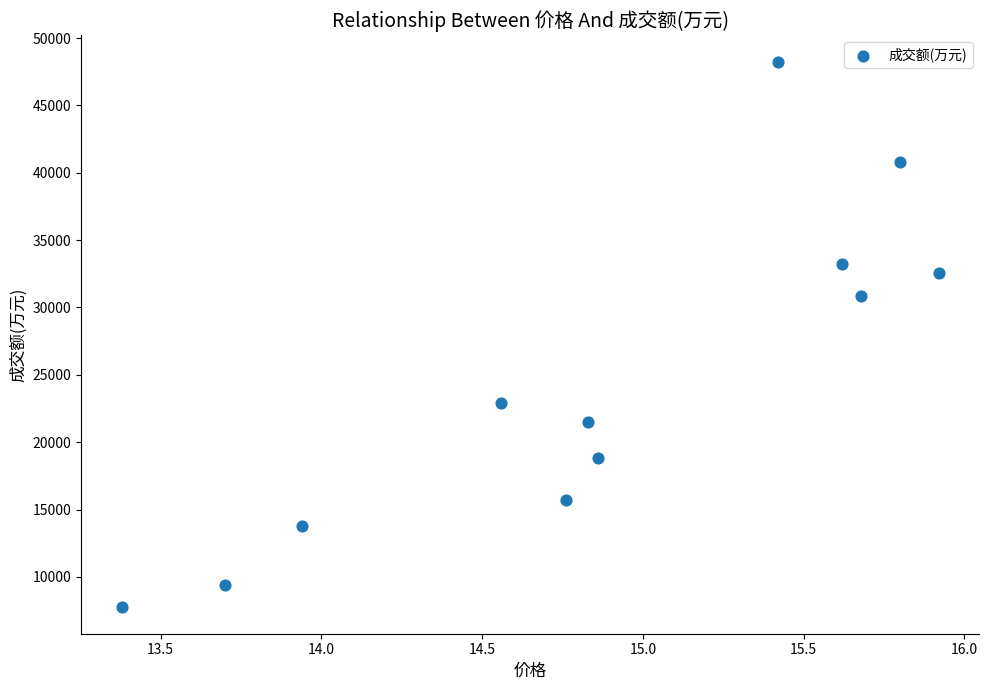

What Y value in the scatter plot is closest to 28006?

30826